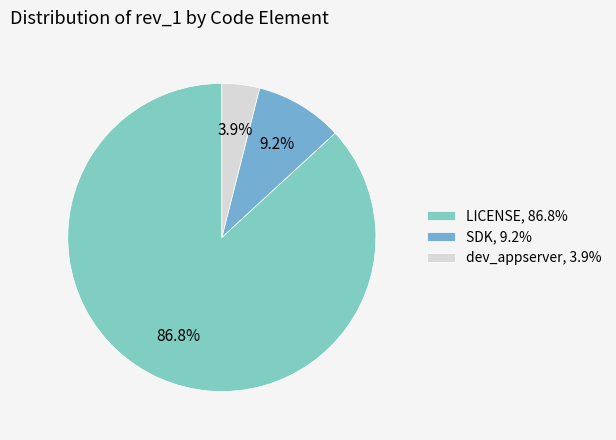

True or false: SDK accounts for 18% of the total.

False